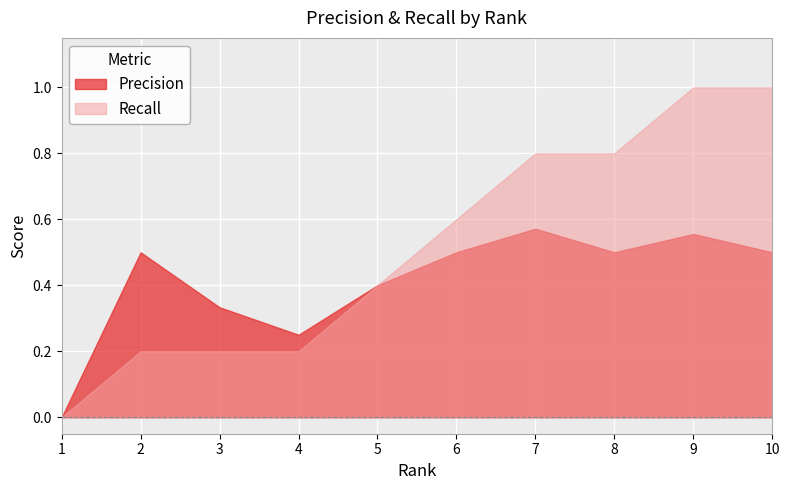

Read the Precision value at 6.

0.5